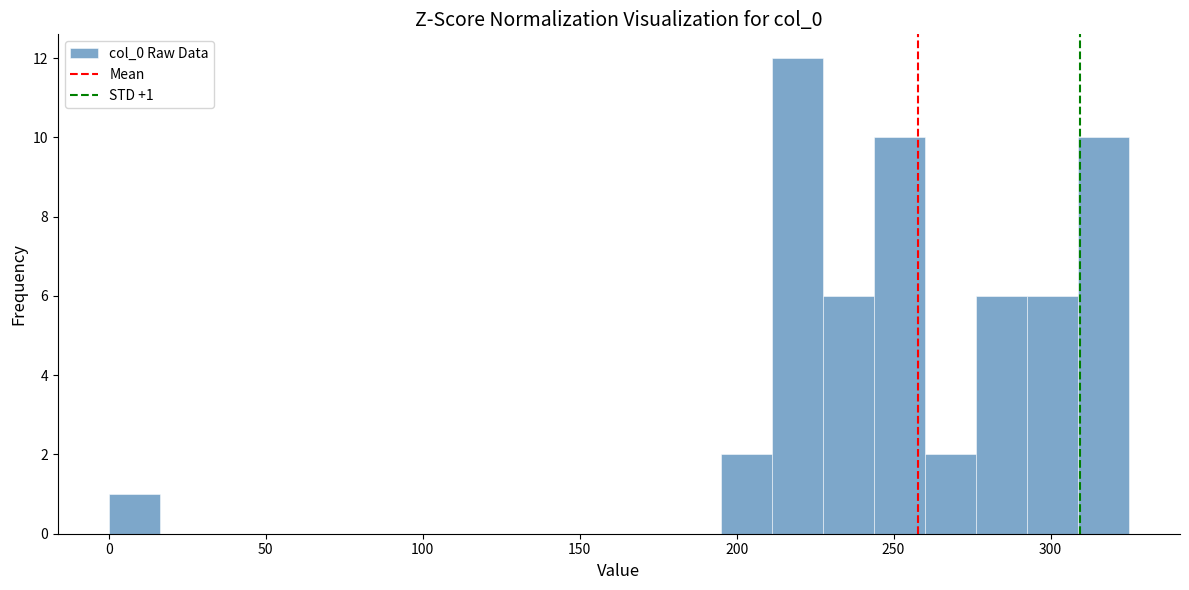

Read against the x-axis, roughly where is the centre of the tallest bar?

220